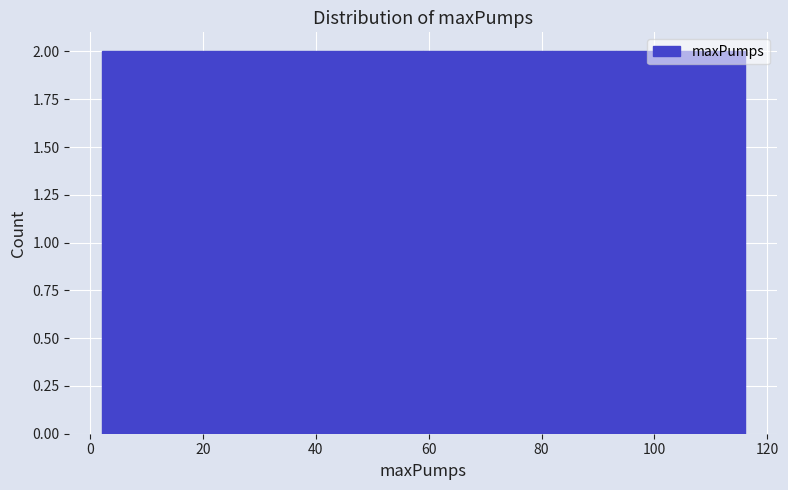

Reading left to right, transcribe this chart: for each bar, give the range it covers on the x-axis and its height. Neither the bar edges nor the heights are printed on the chart, so give them approximately, as read against the axes.

2.0 to 13.4: 2
13.4 to 24.8: 2
24.8 to 36.2: 2
36.2 to 47.6: 2
47.6 to 59.0: 2
59.0 to 70.4: 2
70.4 to 81.8: 2
81.8 to 93.2: 2
93.2 to 104.6: 2
104.6 to 116.0: 2